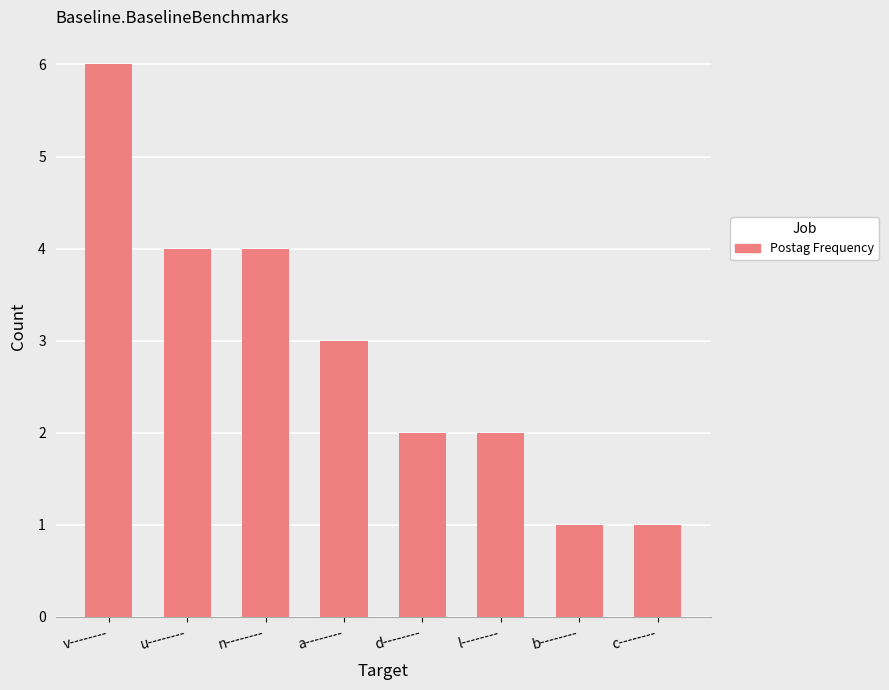

What is the smallest value displayed?

1